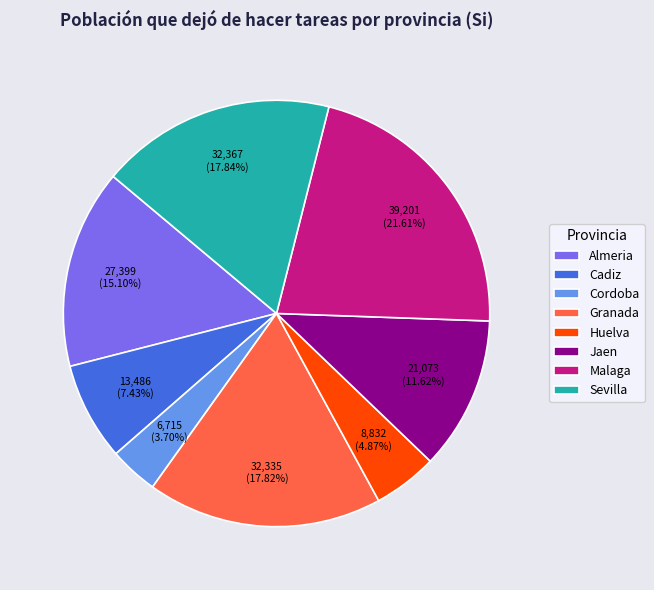

Is there a majority slice in this chart?

No